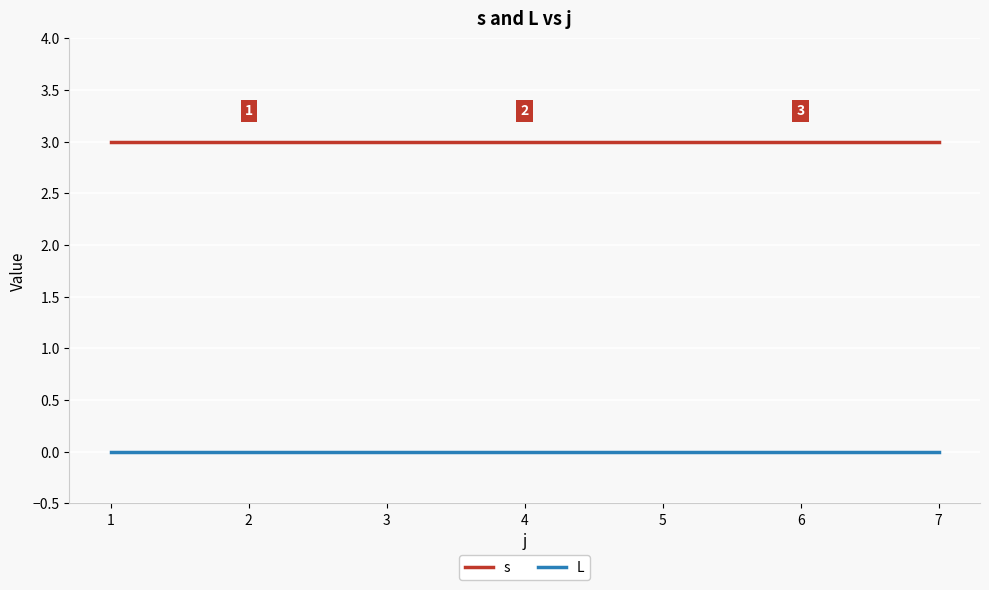

The value of s at 7 is 5. True or false?

False